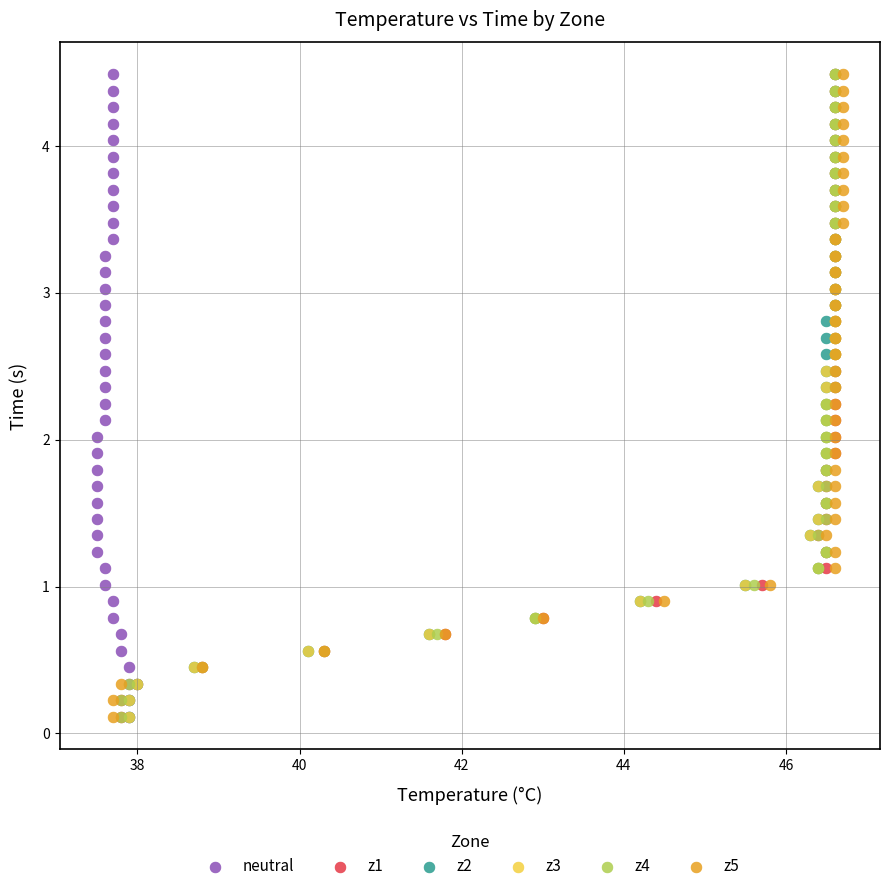

What are all the series names shown in the legend?

neutral, z1, z2, z3, z4, z5